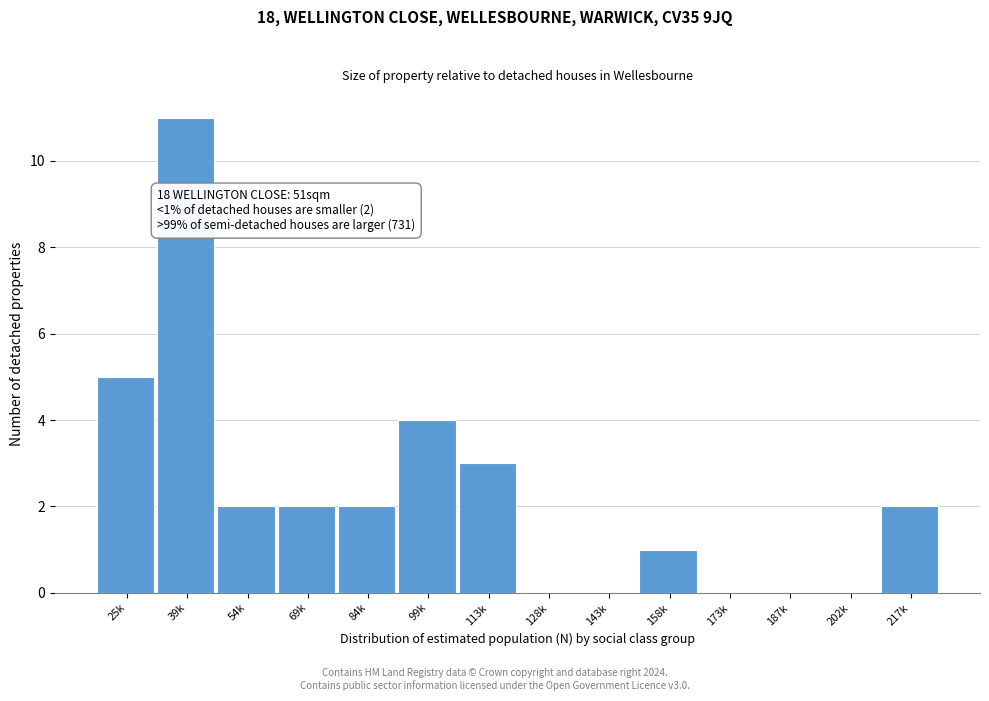

Reading right to left, transcribe all the data shown in this chart.

217k=2	202k=0	187k=0	173k=0	158k=1	143k=0	128k=0	113k=3	99k=4	84k=2	69k=2	54k=2	39k=11	25k=5